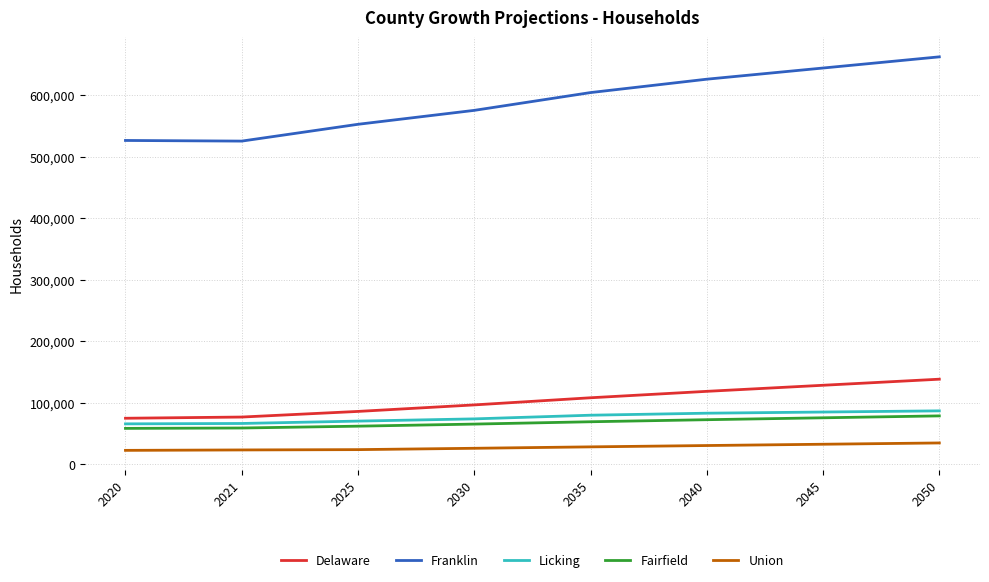

What is the sum of all Union values?

221566